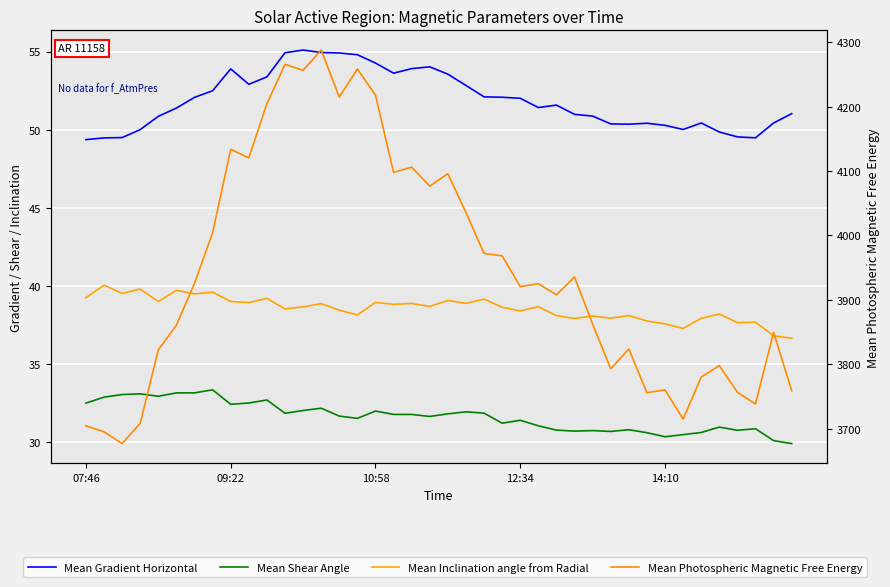

What are all the series names shown in the legend?

Mean Gradient Horizontal, Mean Shear Angle, Mean Inclination angle from Radial, Mean Photospheric Magnetic Free Energy